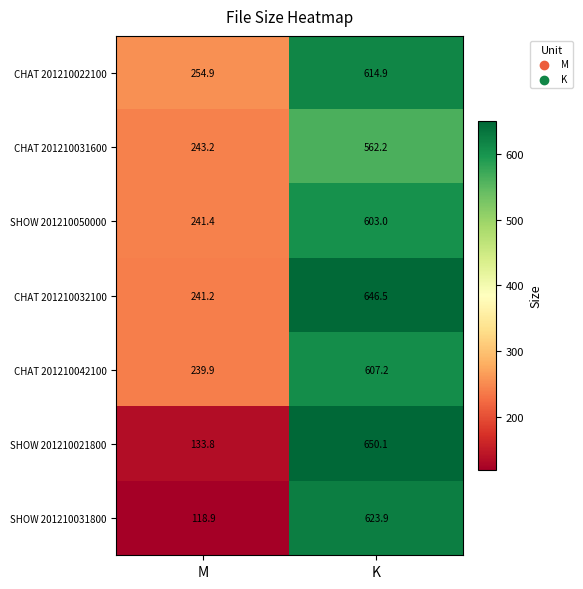

Reading left to right, what are all the values shown in this chart?

CHAT 201210022100: 254.9	614.9
CHAT 201210031600: 243.2	562.2
SHOW 201210050000: 241.4	603.0
CHAT 201210032100: 241.2	646.5
CHAT 201210042100: 239.9	607.2
SHOW 201210021800: 133.8	650.1
SHOW 201210031800: 118.9	623.9